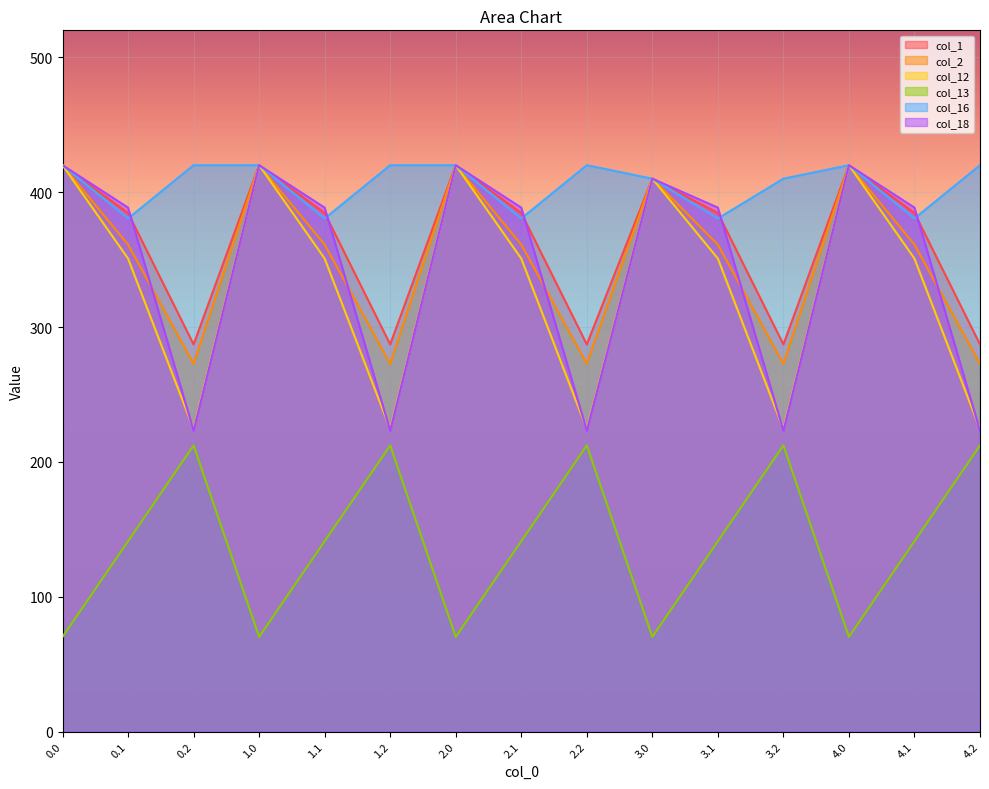

What is the sum of all col_12 values?

4965.5